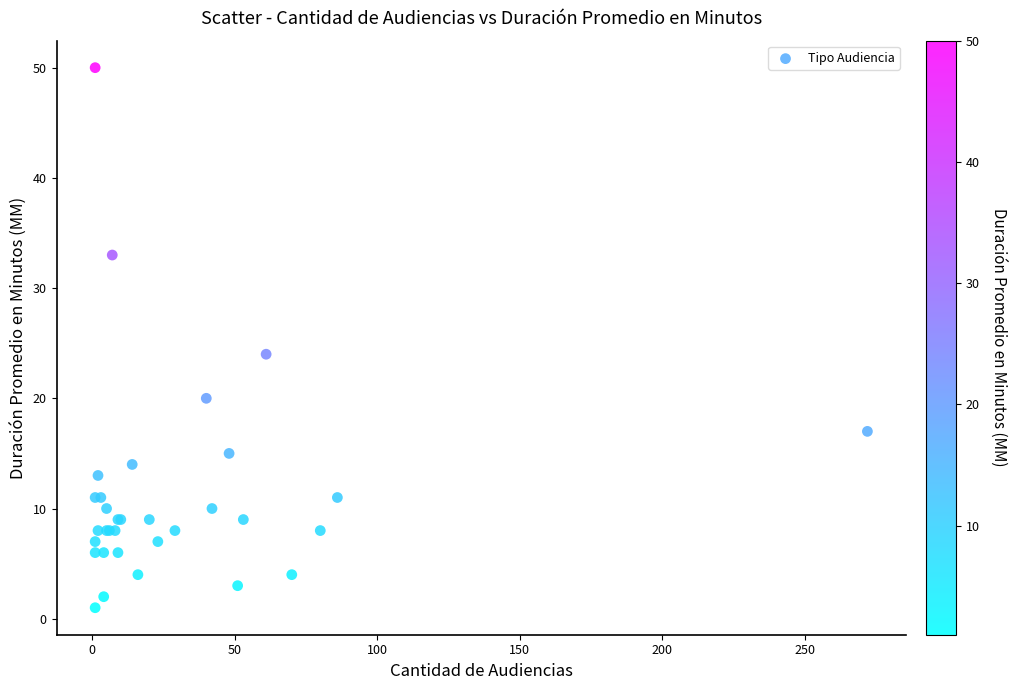

What Y value in the scatter plot is closest to 25?

24